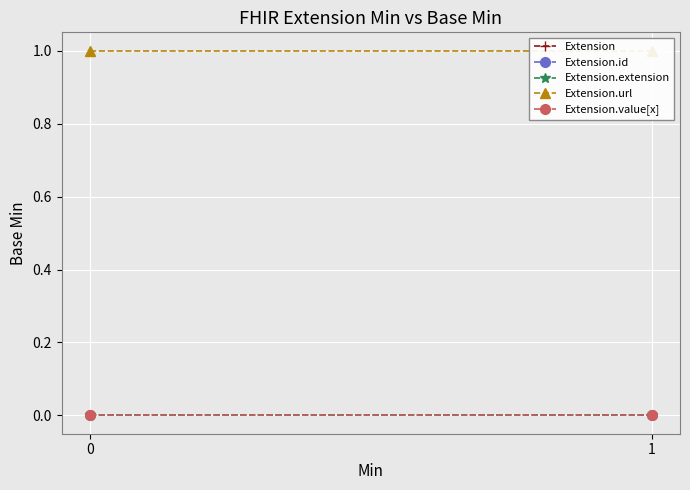

Reading right to left, transcribe all the data shown in this chart.

Extension: 0	0
Extension.id: 0	0
Extension.extension: 0	0
Extension.url: 1	1
Extension.value[x]: 0	0